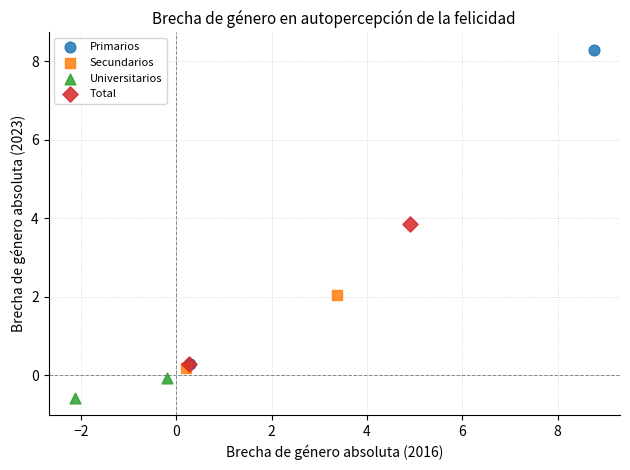

What are all the series names shown in the legend?

Primarios, Secundarios, Universitarios, Total